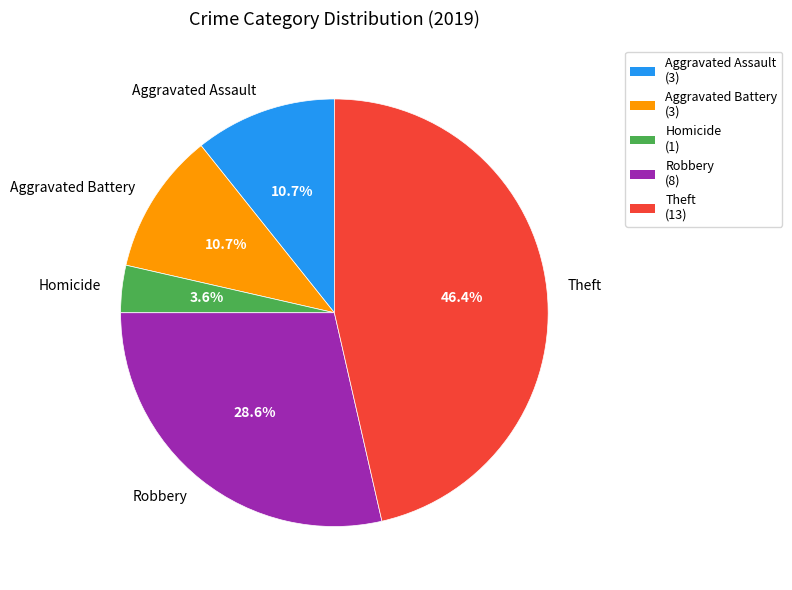

Is there a majority slice in this chart?

No